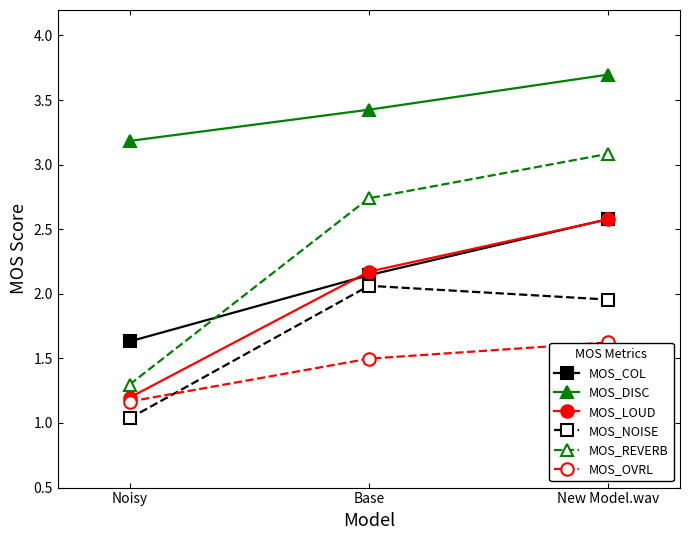

What is the difference between the MOS_DISC values at Base and New Model.wav?

0.3